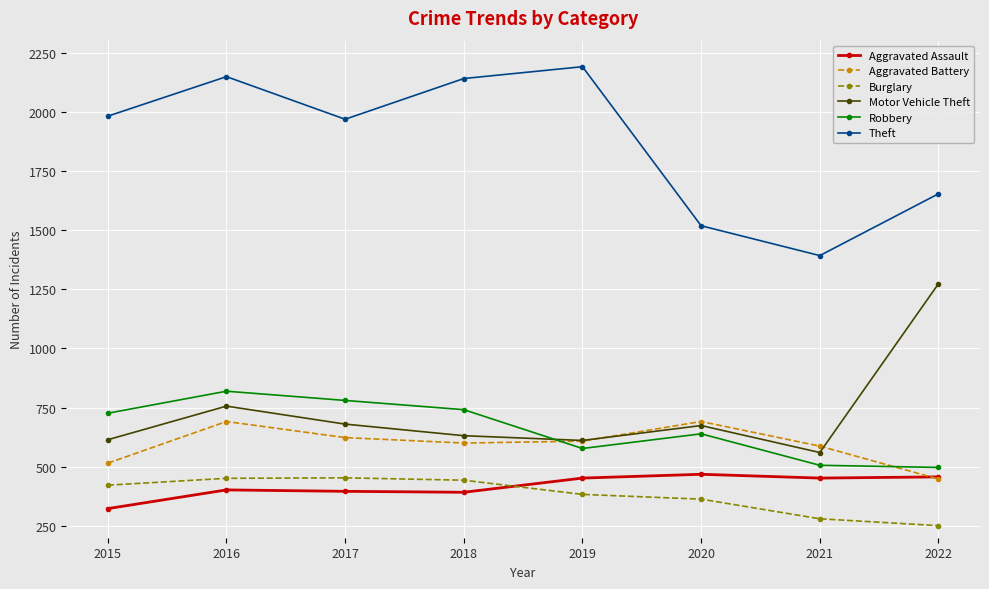

How many data points does each series have?

8